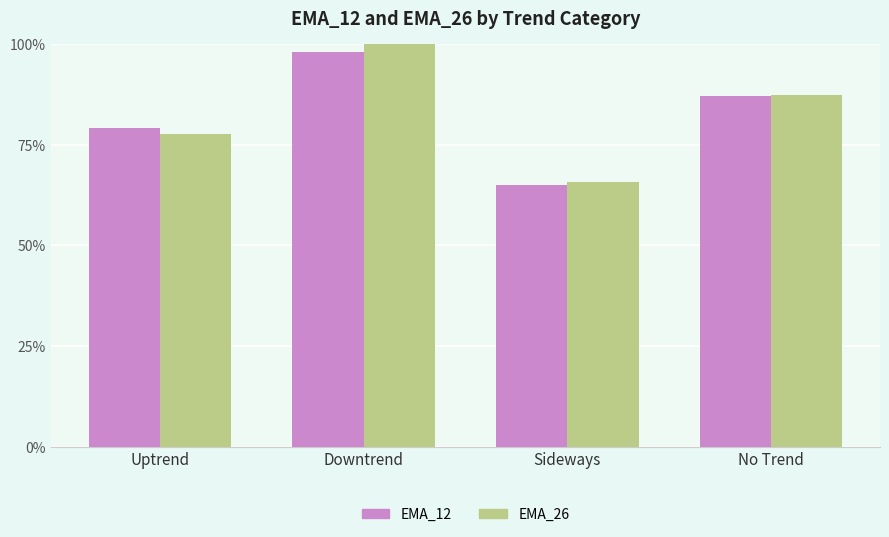

The value of EMA_26 at Uptrend is 0.8. True or false?

True